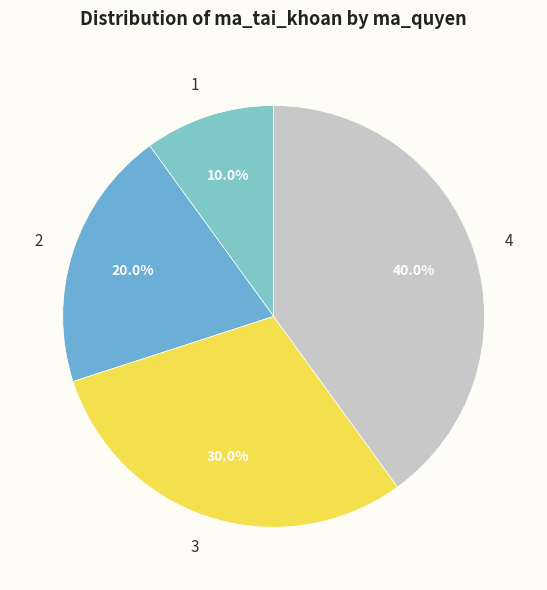

To the nearest percent, what is the average slice percentage?

25%